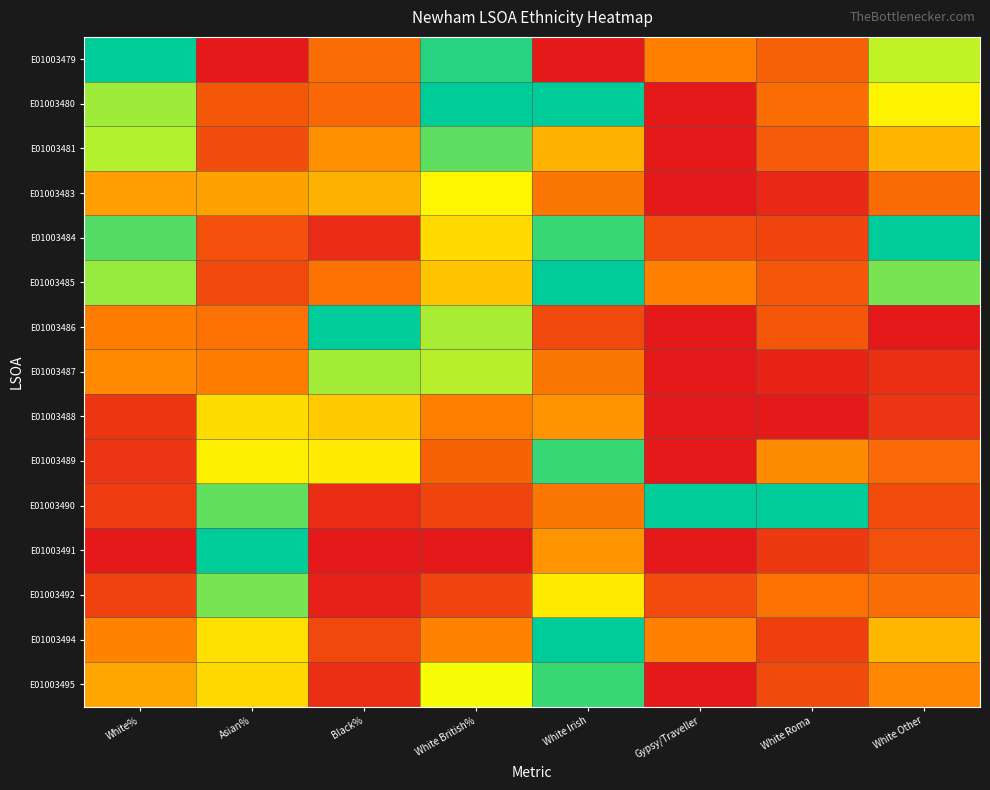

What is the spread (max minus min) of values at White Roma?

1.0